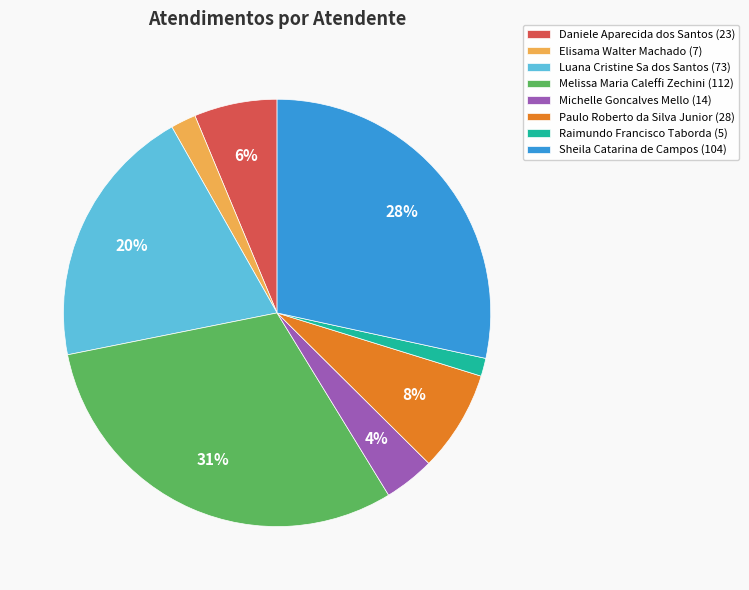

How many segments does this pie chart have?

8